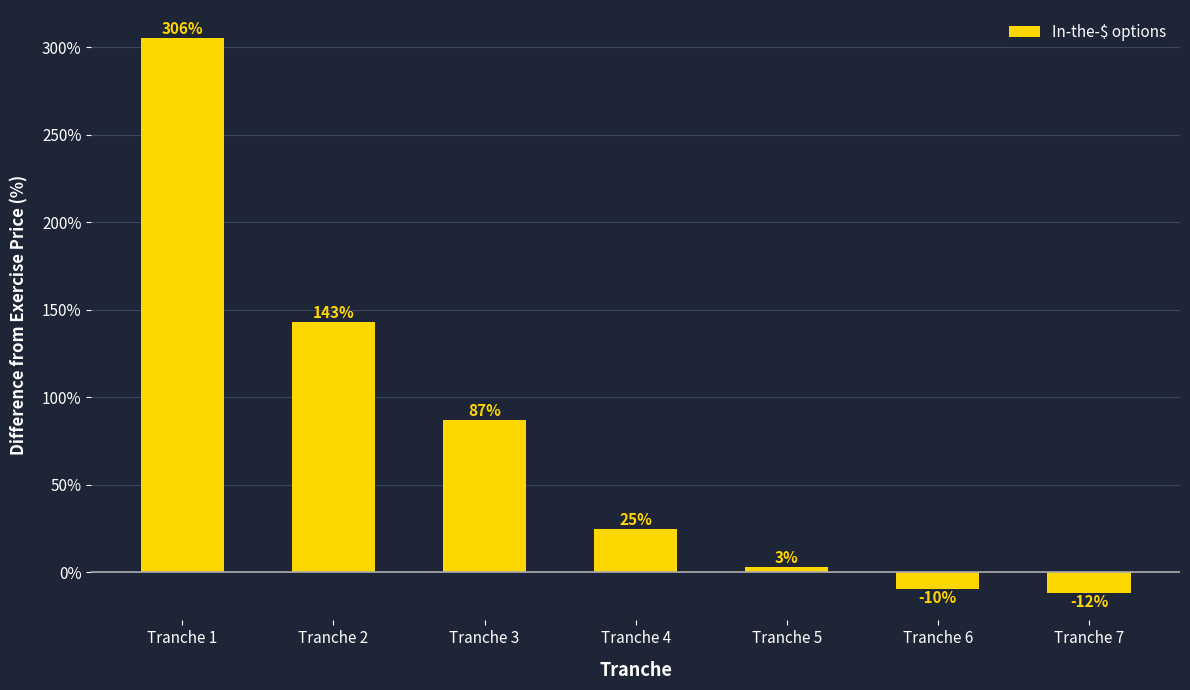

What is the difference between the maximum and minimum values?

317.2